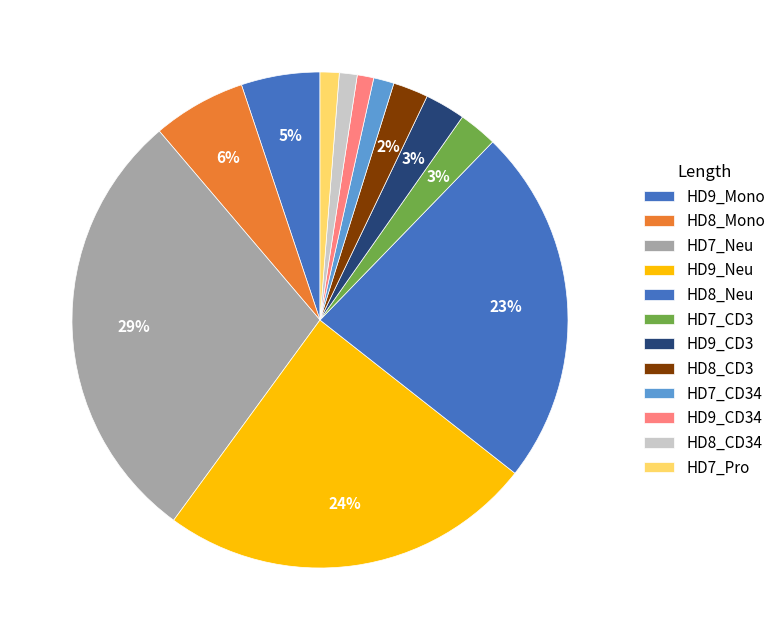

Rank the categories by value from highest to lowest.

HD7_Neu, HD9_Neu, HD8_Neu, HD8_Mono, HD9_Mono, HD9_CD3, HD7_CD3, HD8_CD3, HD7_CD34, HD7_Pro, HD8_CD34, HD9_CD34